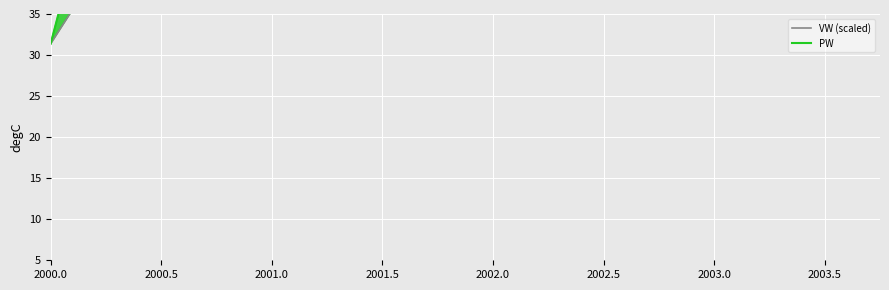

How many categories are shown in the chart?

40